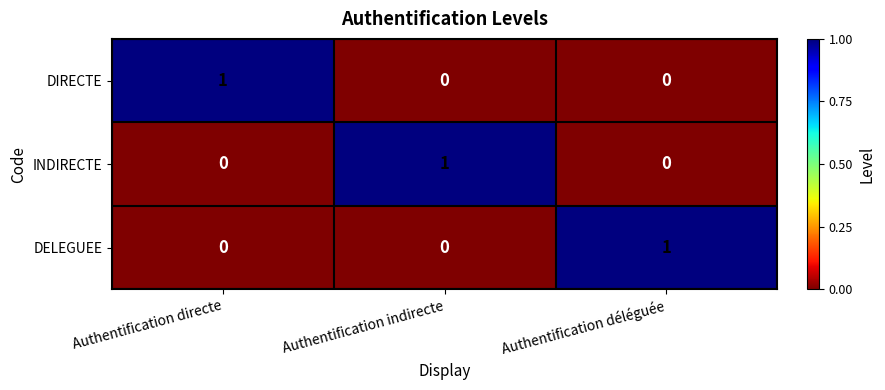

Which category has the highest value in the INDIRECTE series?

Authentification indirecte